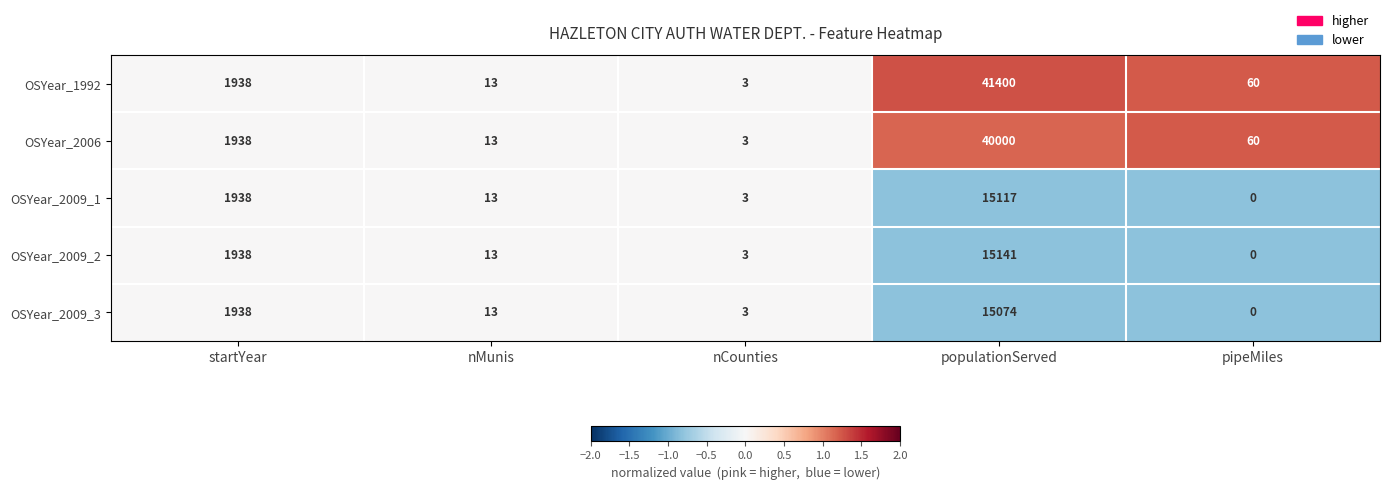

Which series has the largest total across all categories?

OSYear_1992